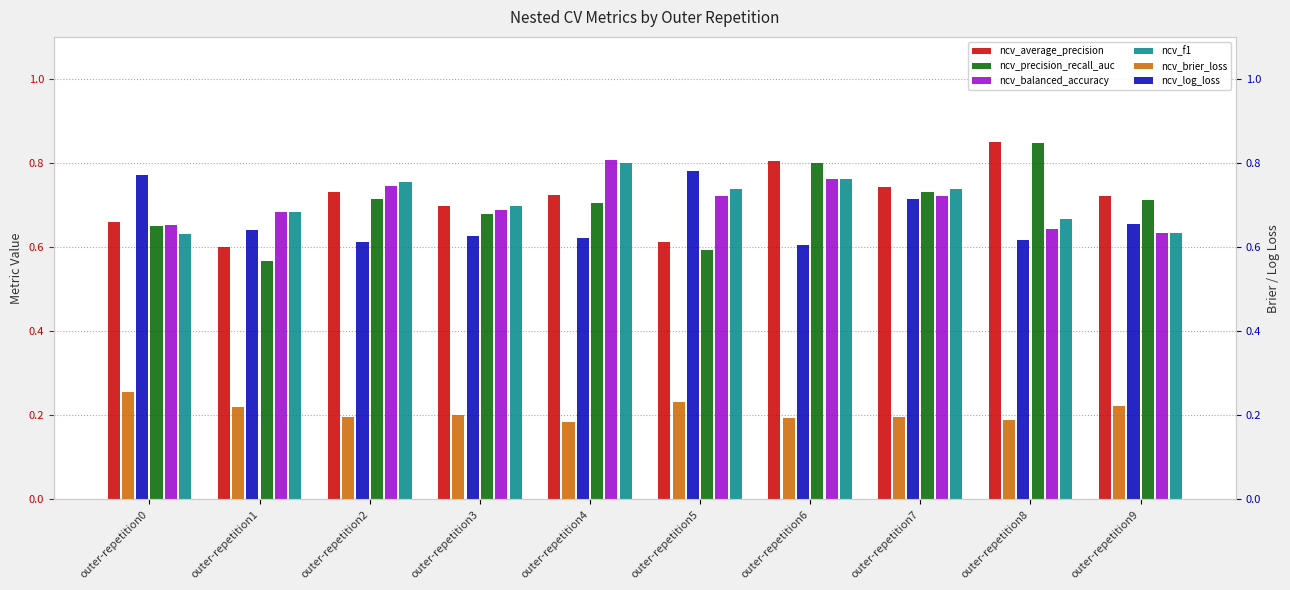

List the series in order of their peak value, highest first.

ncv_average_precision, ncv_precision_recall_auc, ncv_balanced_accuracy, ncv_f1, ncv_log_loss, ncv_brier_loss